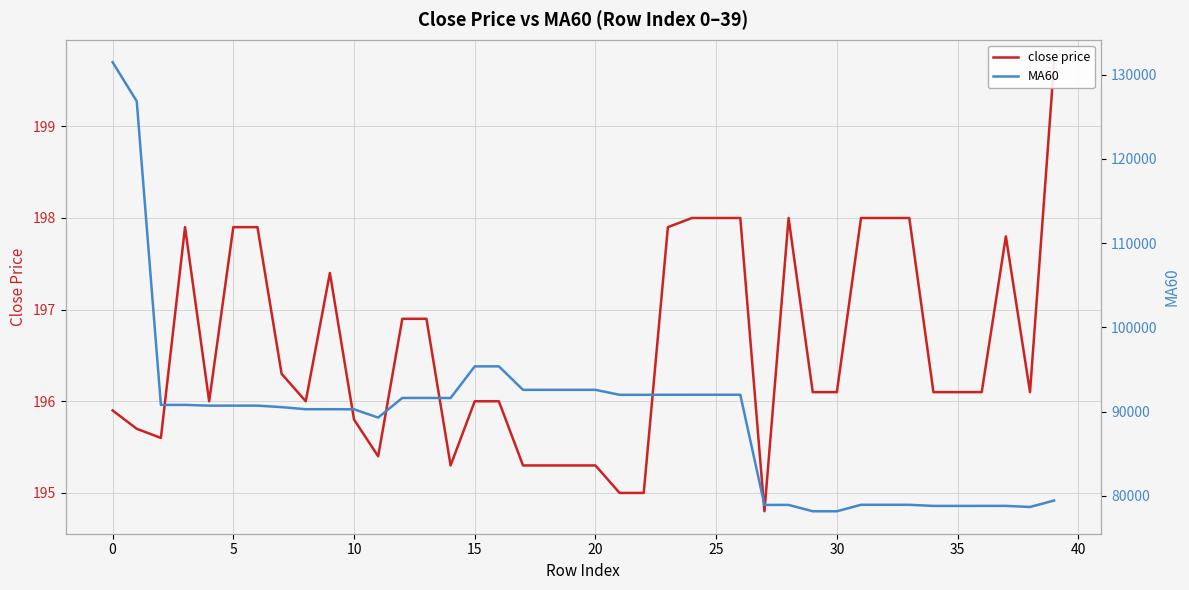

At which label does close price reach its minimum?

27